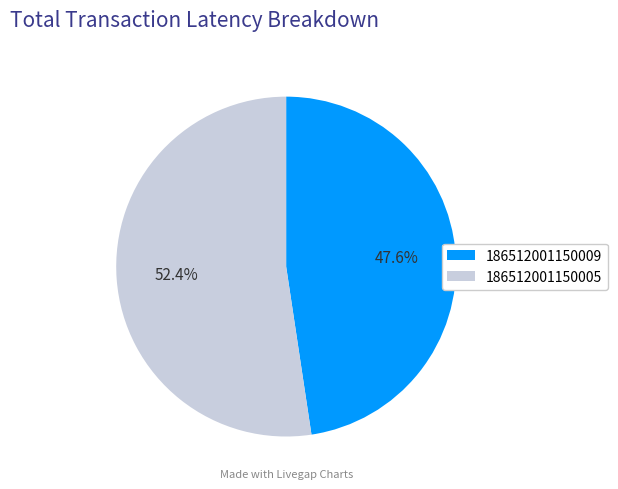

How many segments does this pie chart have?

2